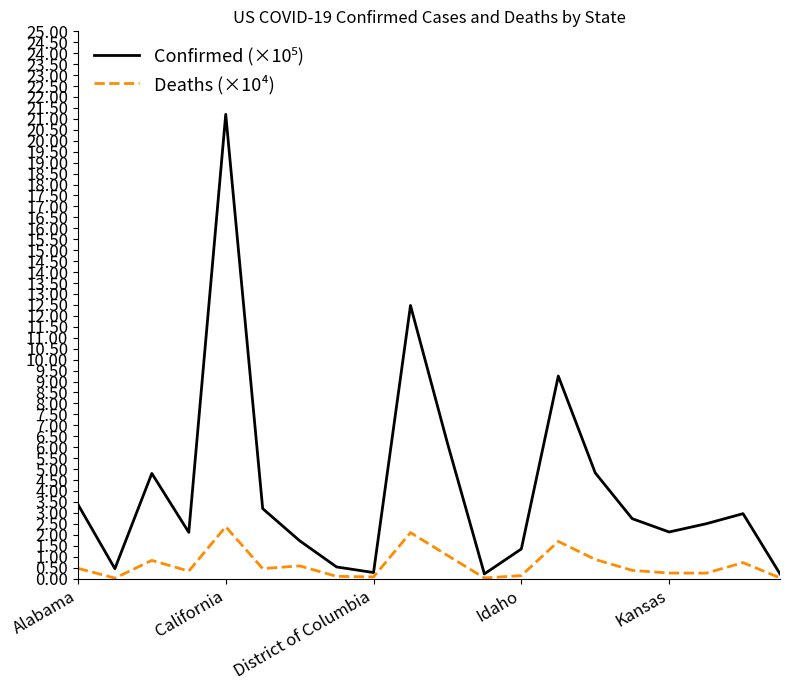

What is the highest value of the Deaths (×10⁴) series?

2.4